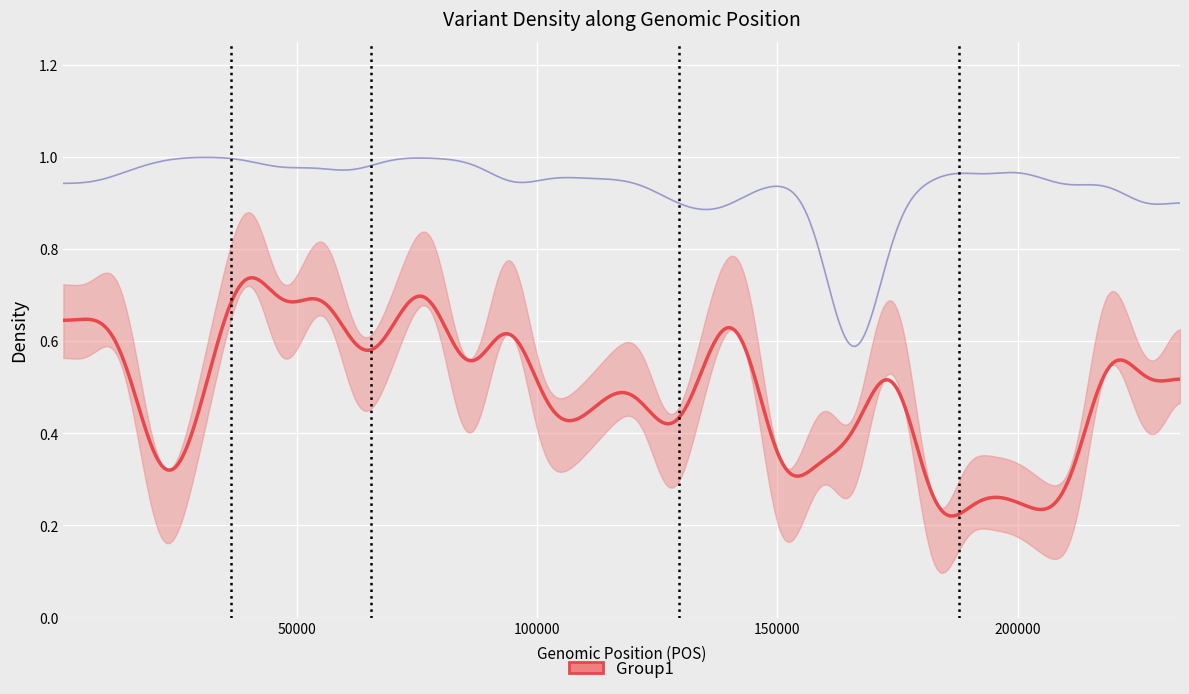

The value of MQSB at 10 is 0.9. True or false?

True